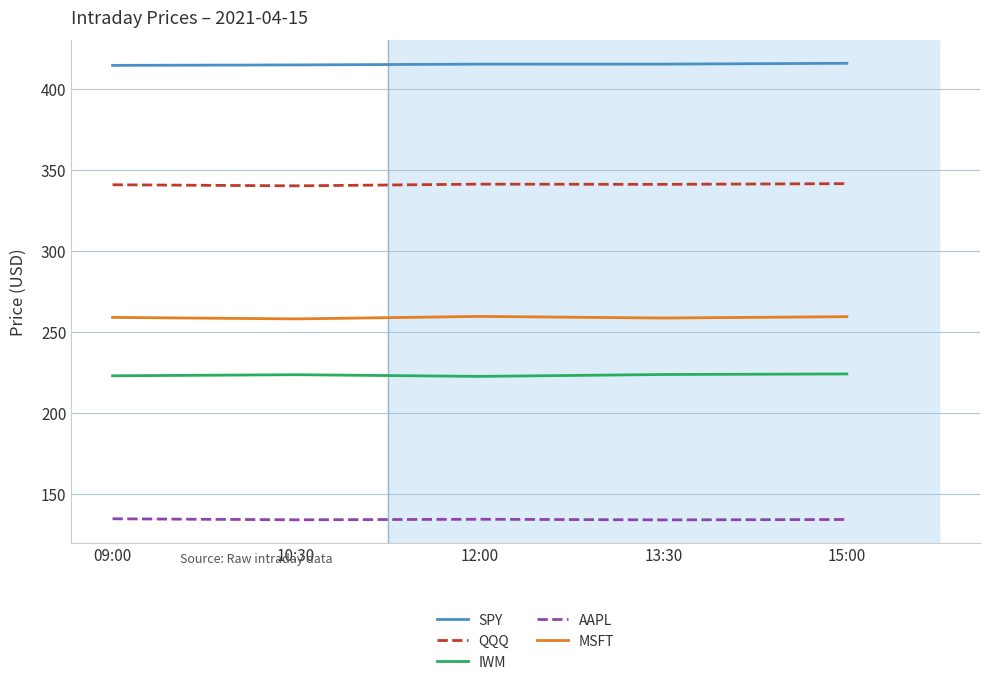

Does the chart have visible grid lines?

Yes